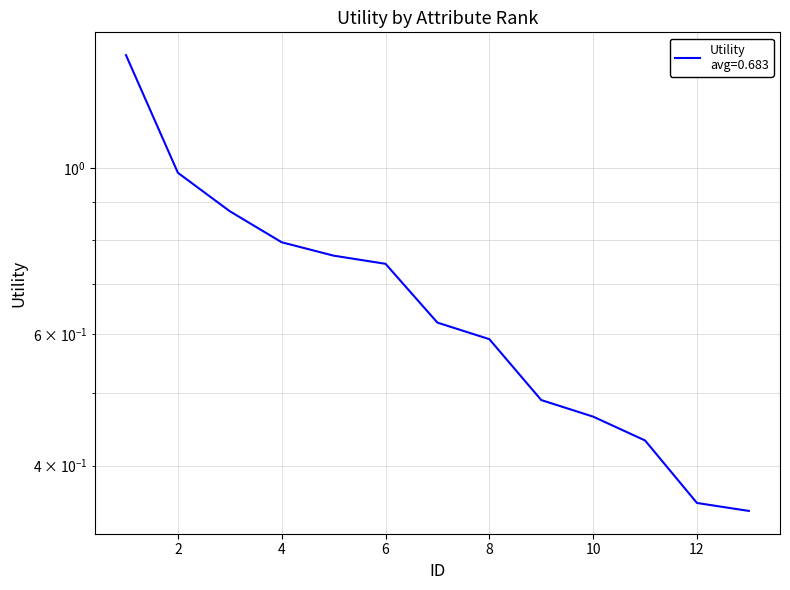

What is the average value?

0.7